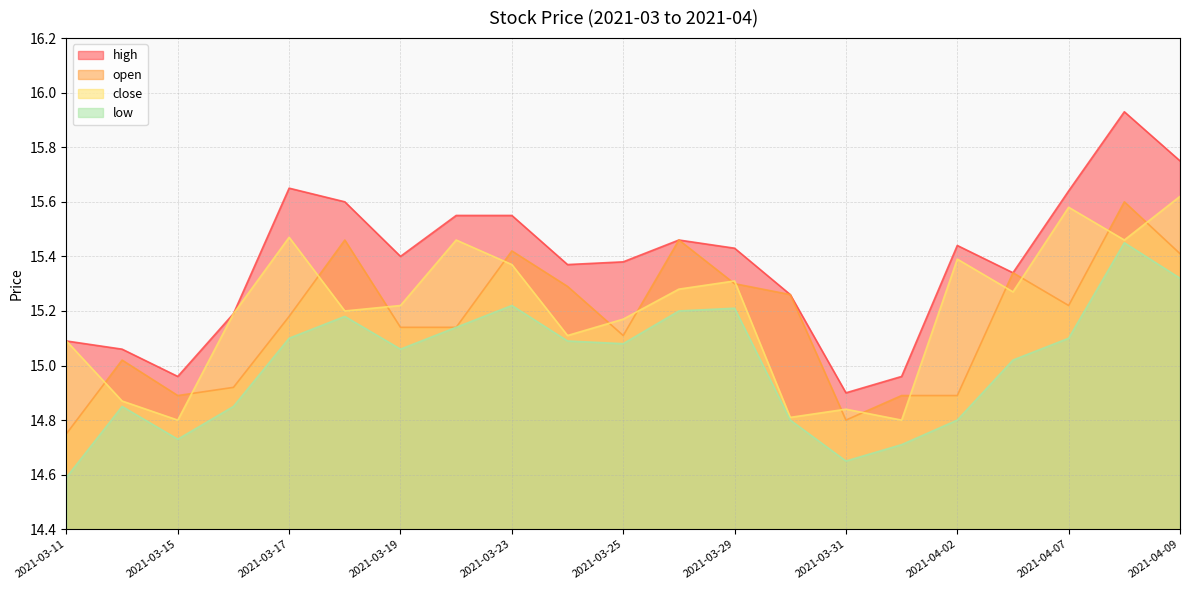

Is the value of close at 2021-03-11 greater than the value of low at 2021-03-25?

Yes